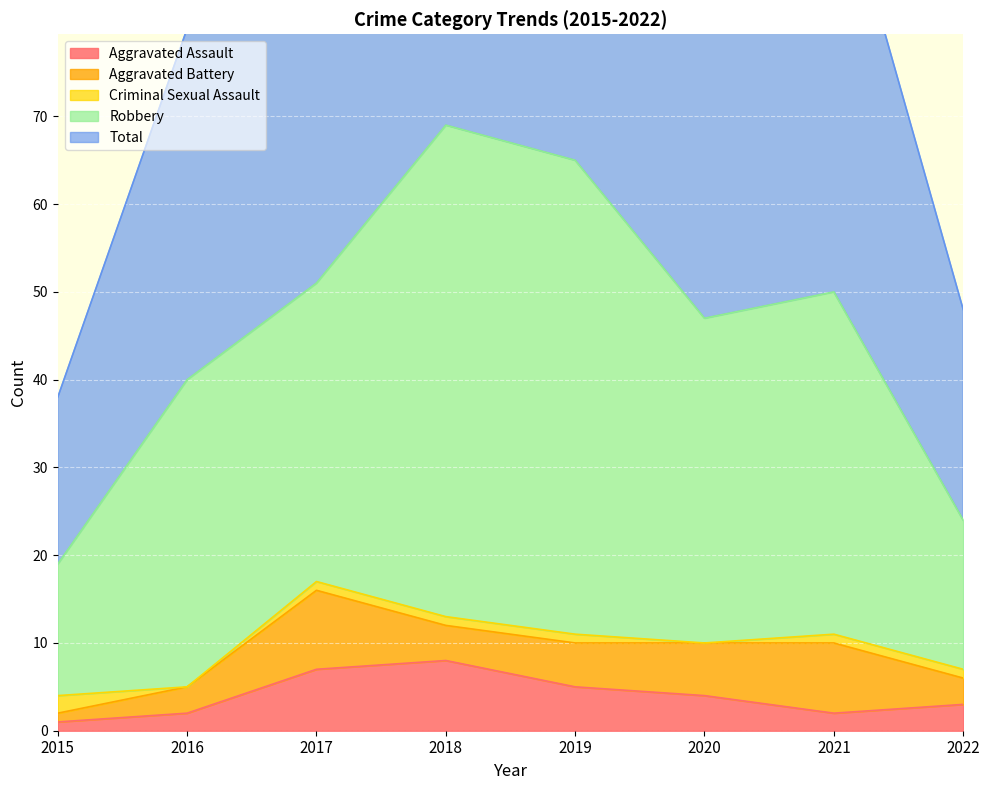

Is the value of Aggravated Assault at 2017 greater than the value of Criminal Sexual Assault at 2015?

Yes